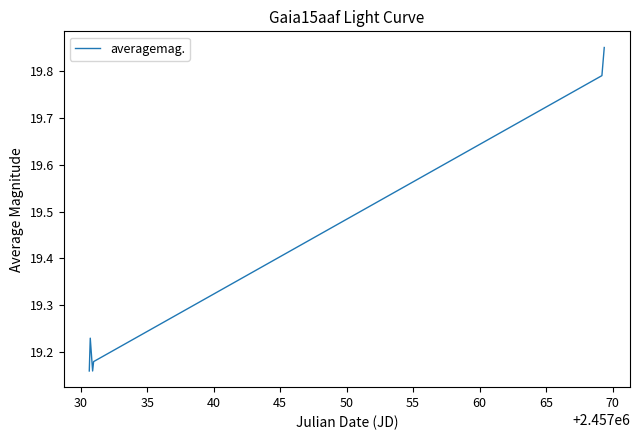

True or false: the data has more than 2 interior local peaks.

False